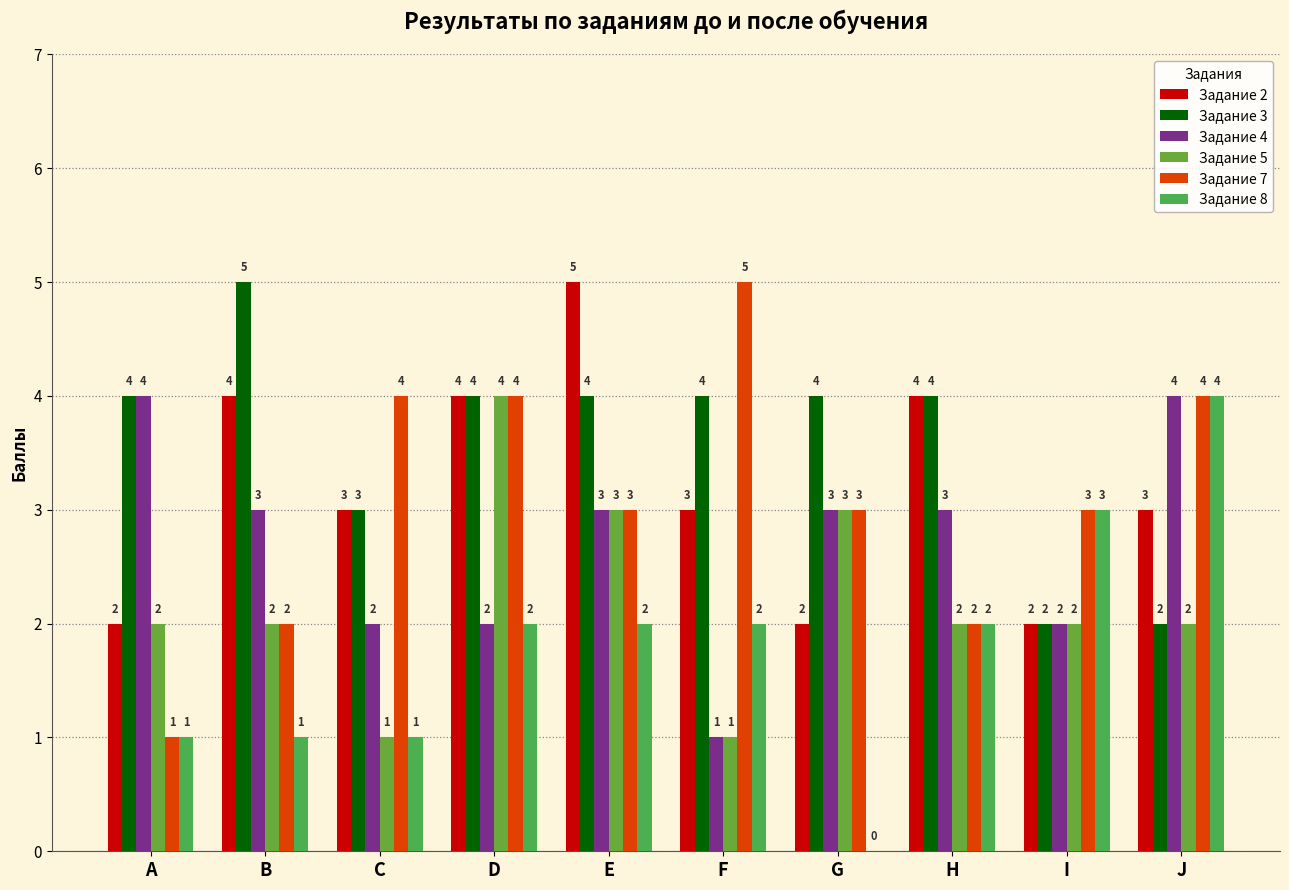

What are all the series names shown in the legend?

Задание 2, Задание 3, Задание 4, Задание 5, Задание 7, Задание 8